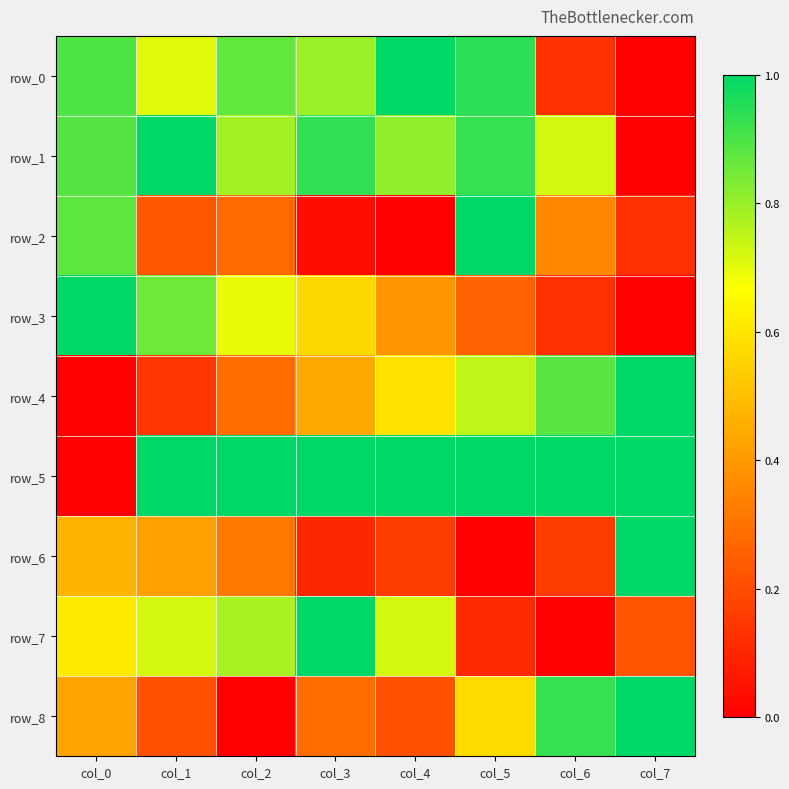

Reading left to right, transcribe all the data shown in this chart.

row_0: col_0=0.9	col_1=0.7	col_2=0.9	col_3=0.8	col_4=1.0	col_5=0.9	col_6=0.1	col_7=0.0
row_1: col_0=0.9	col_1=1.0	col_2=0.8	col_3=0.9	col_4=0.8	col_5=0.9	col_6=0.7	col_7=0.0
row_2: col_0=0.9	col_1=0.2	col_2=0.3	col_3=0.0	col_4=0.0	col_5=1.0	col_6=0.4	col_7=0.1
row_3: col_0=1.0	col_1=0.9	col_2=0.7	col_3=0.6	col_4=0.4	col_5=0.3	col_6=0.1	col_7=0.0
row_4: col_0=0.0	col_1=0.1	col_2=0.3	col_3=0.4	col_4=0.6	col_5=0.7	col_6=0.9	col_7=1.0
row_5: col_0=0.0	col_1=1.0	col_2=1.0	col_3=1.0	col_4=1.0	col_5=1.0	col_6=1.0	col_7=1.0
row_6: col_0=0.5	col_1=0.4	col_2=0.3	col_3=0.1	col_4=0.2	col_5=0.0	col_6=0.2	col_7=1.0
row_7: col_0=0.6	col_1=0.7	col_2=0.8	col_3=1.0	col_4=0.7	col_5=0.1	col_6=0.0	col_7=0.2
row_8: col_0=0.4	col_1=0.2	col_2=0.0	col_3=0.3	col_4=0.2	col_5=0.6	col_6=0.9	col_7=1.0